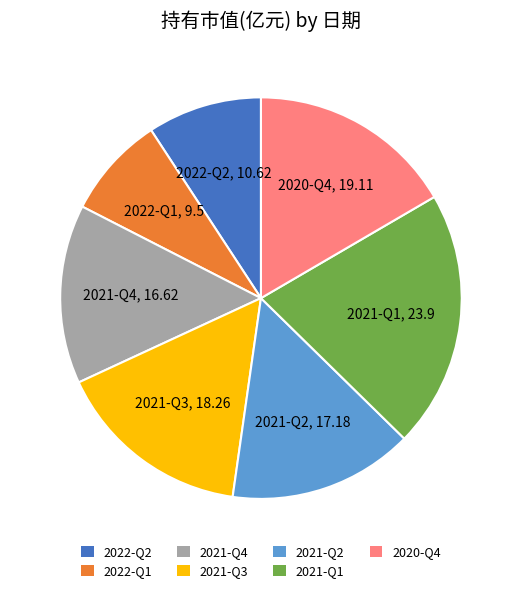

Does 2021-Q3 account for over 50% of the chart?

No